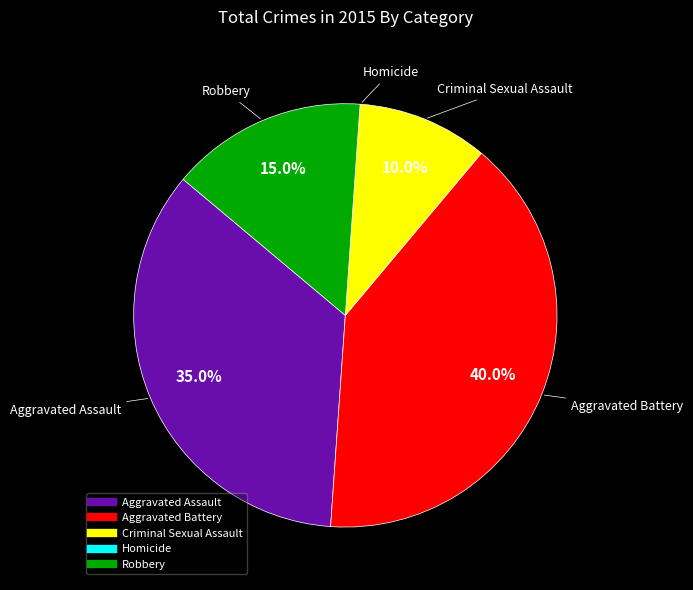

Is the sum of Criminal Sexual Assault and Robbery greater than half?

No